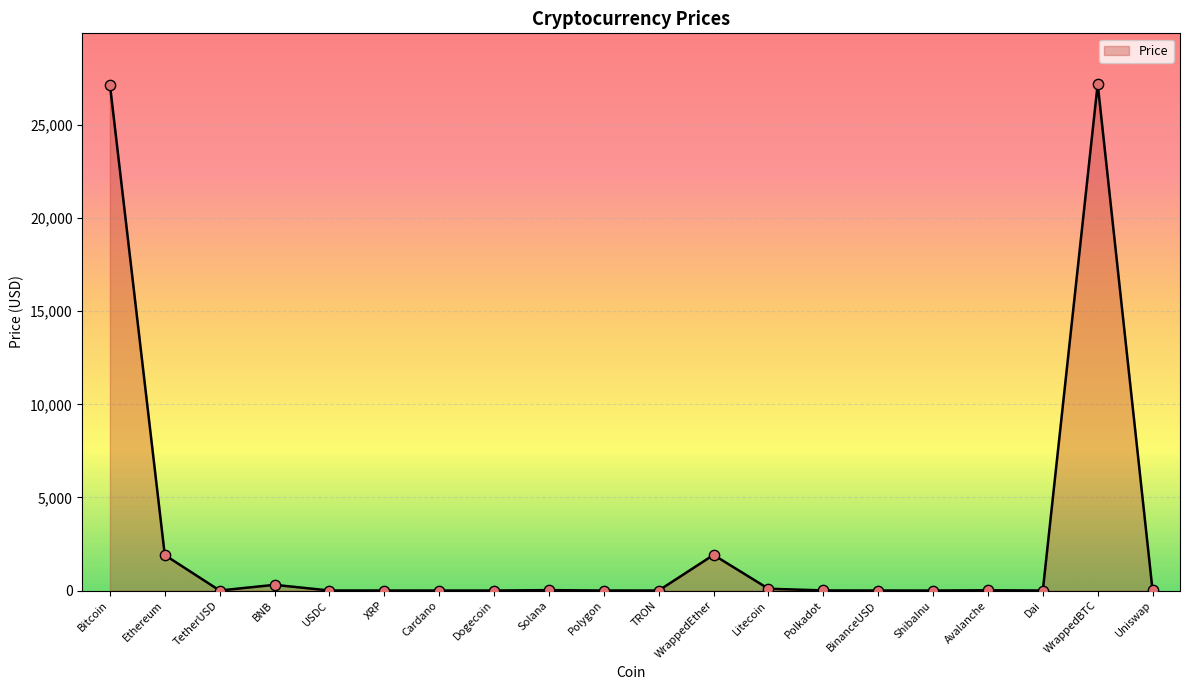

True or false: the data shows 27202.2 at WrappedBTC.

True